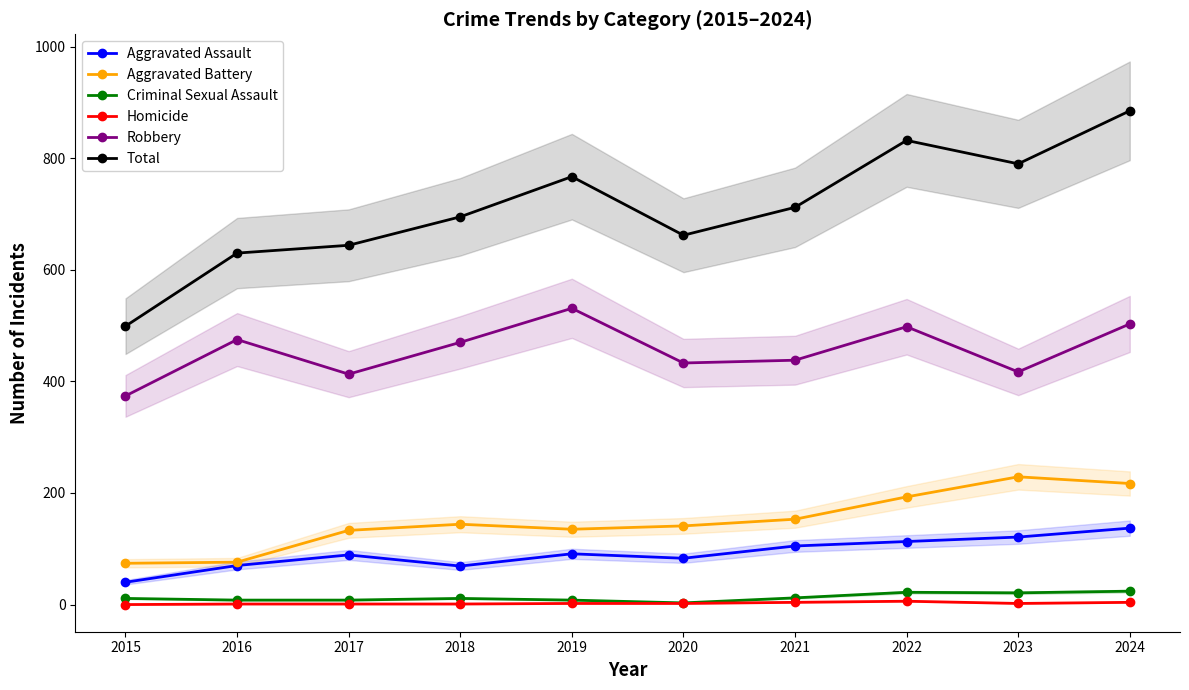

Where is Total nearest to the value 692?

2018